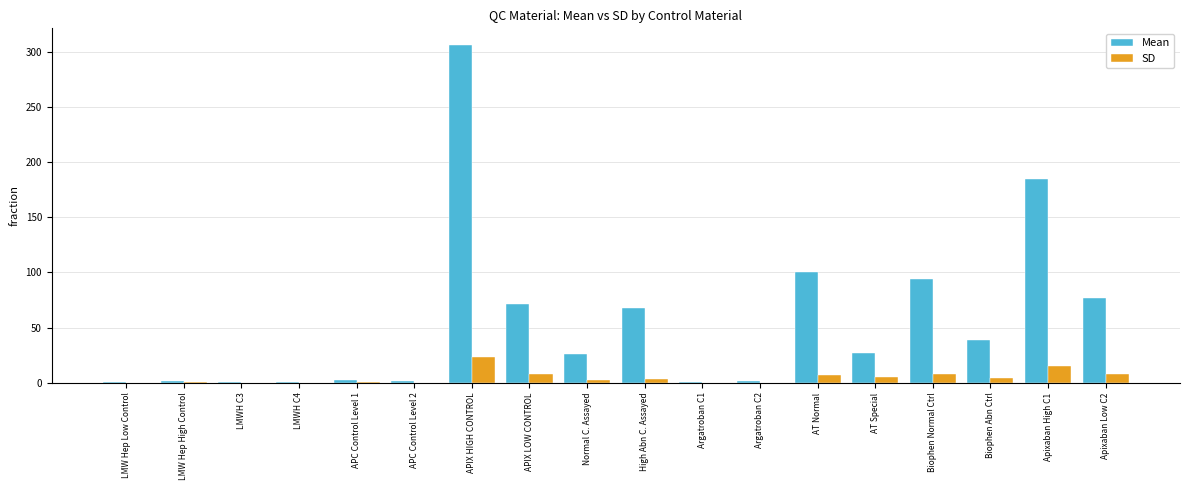

What is the spread (max minus min) of values at AT Normal?

93.0